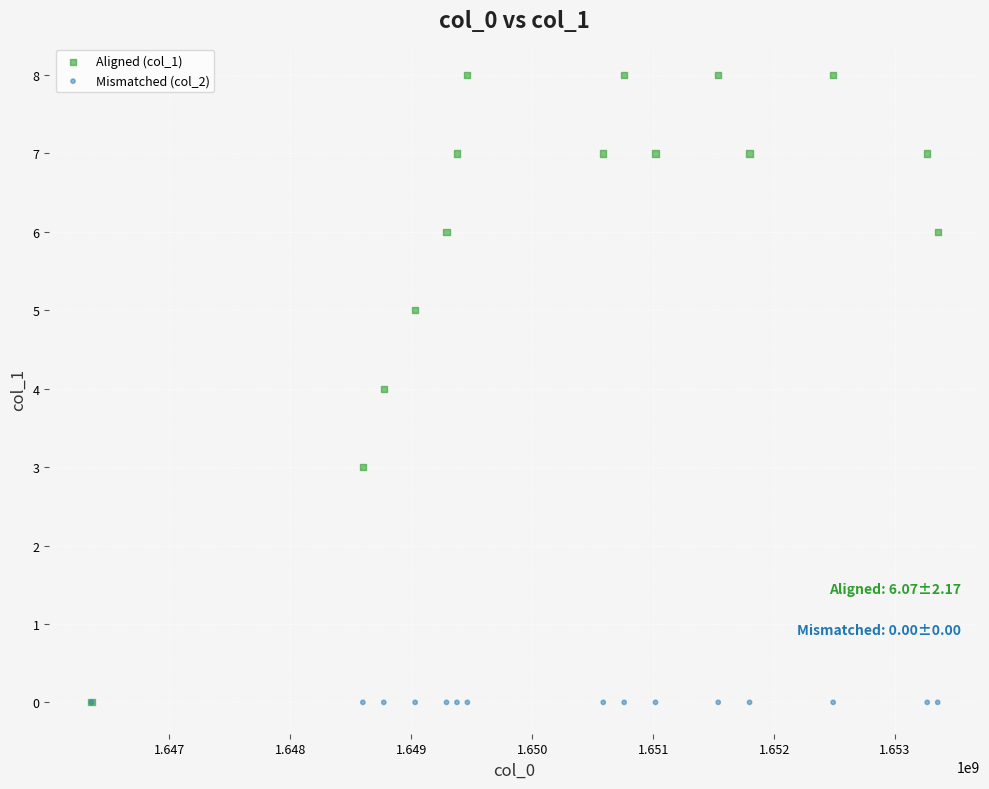

Which series contains the highest Y value?

Aligned (col_1)